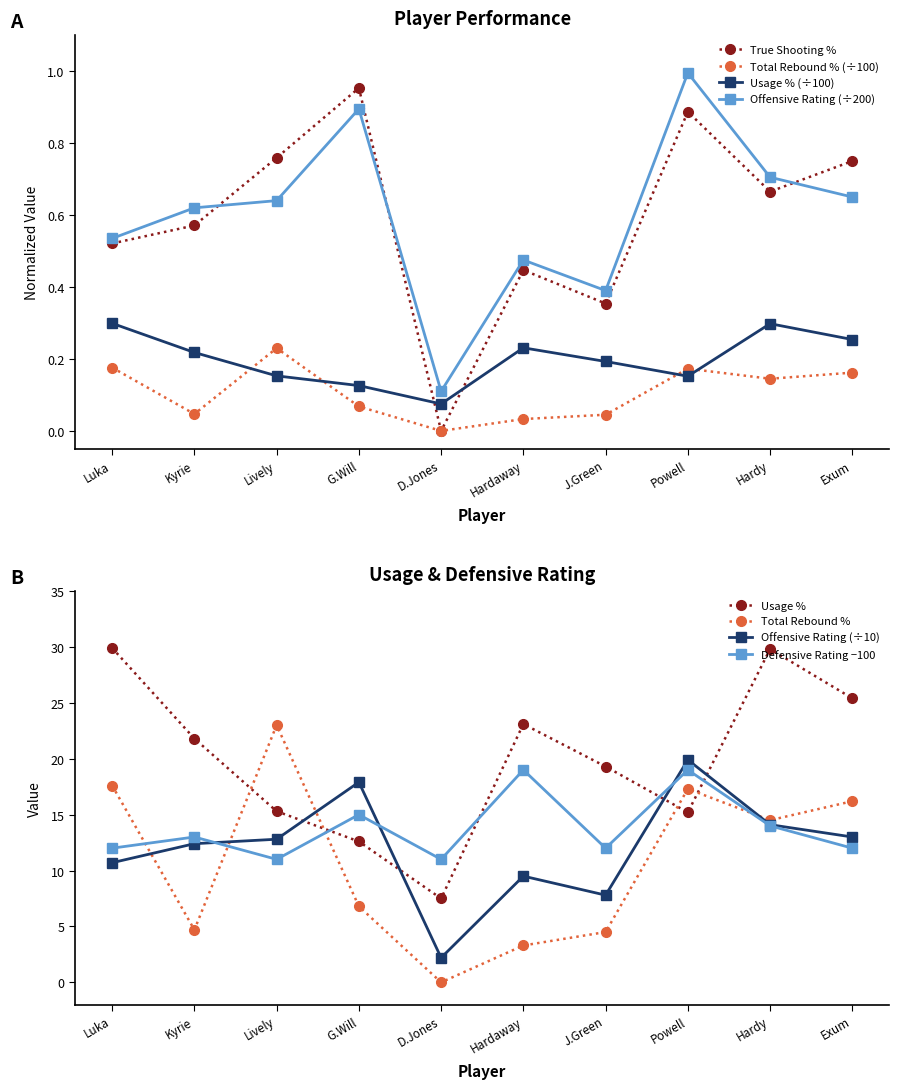

Which series has the largest total across all categories?

Usage %